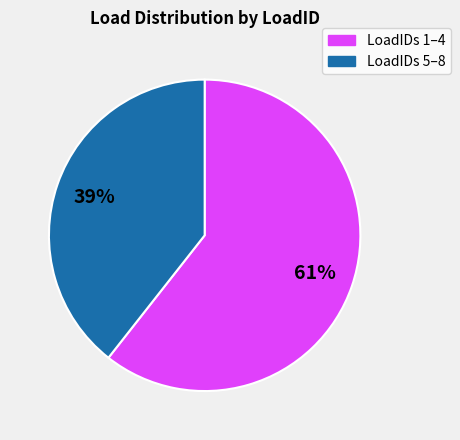

To the nearest percent, what is the average slice percentage?

50%